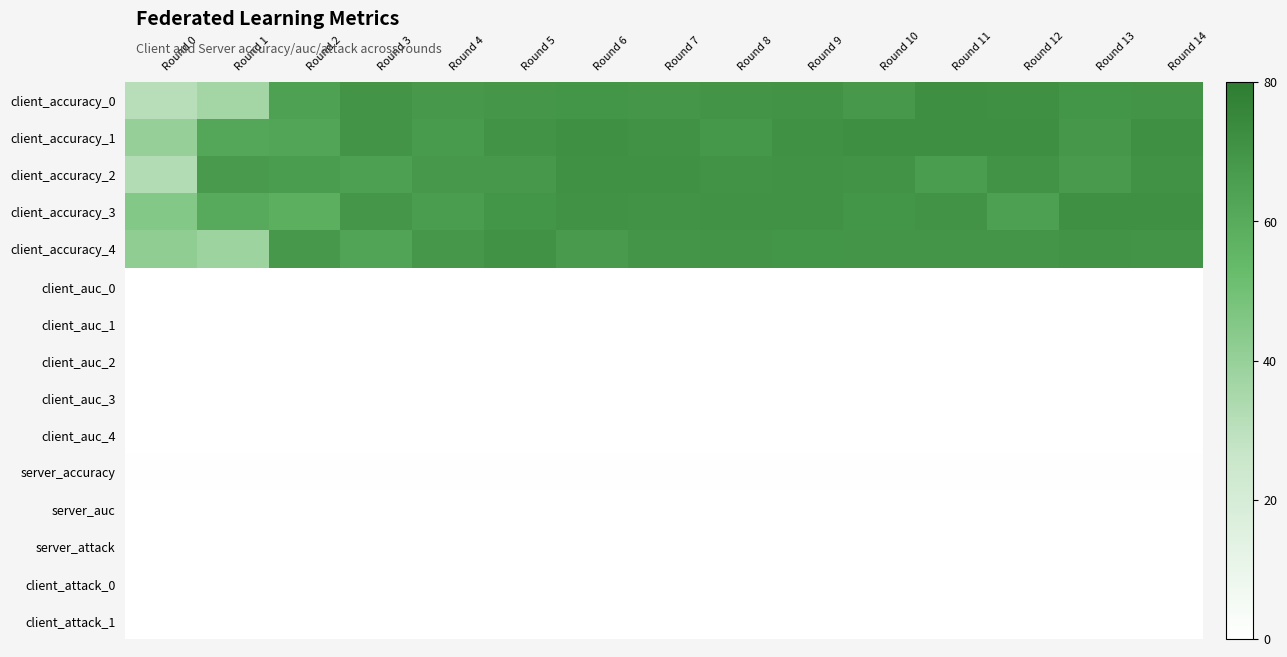

Which series has the largest total across all categories?

client_accuracy_1